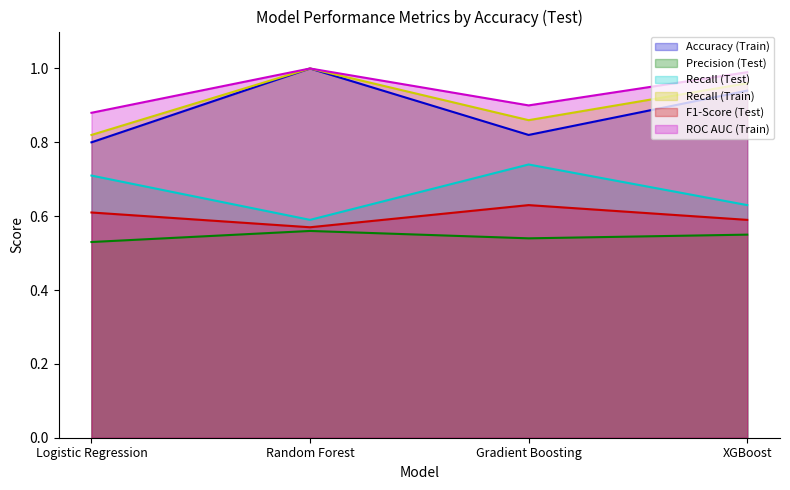

What is the value of the Accuracy (Train) point at the 3rd from the left?

0.8